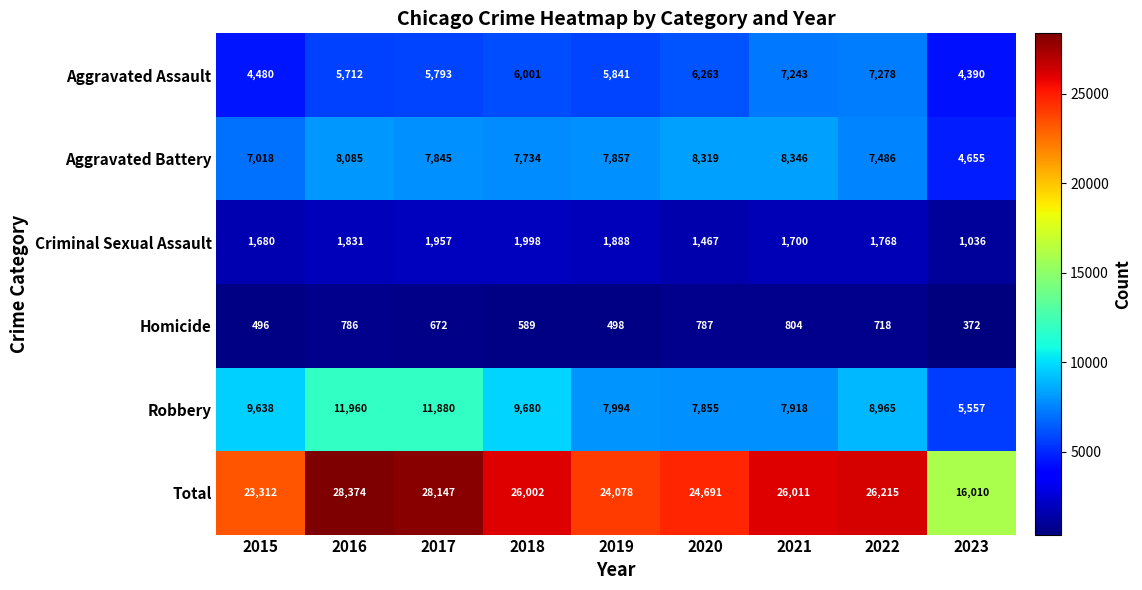

Rank the series at 2023 from highest to lowest value.

Total, Robbery, Aggravated Battery, Aggravated Assault, Criminal Sexual Assault, Homicide